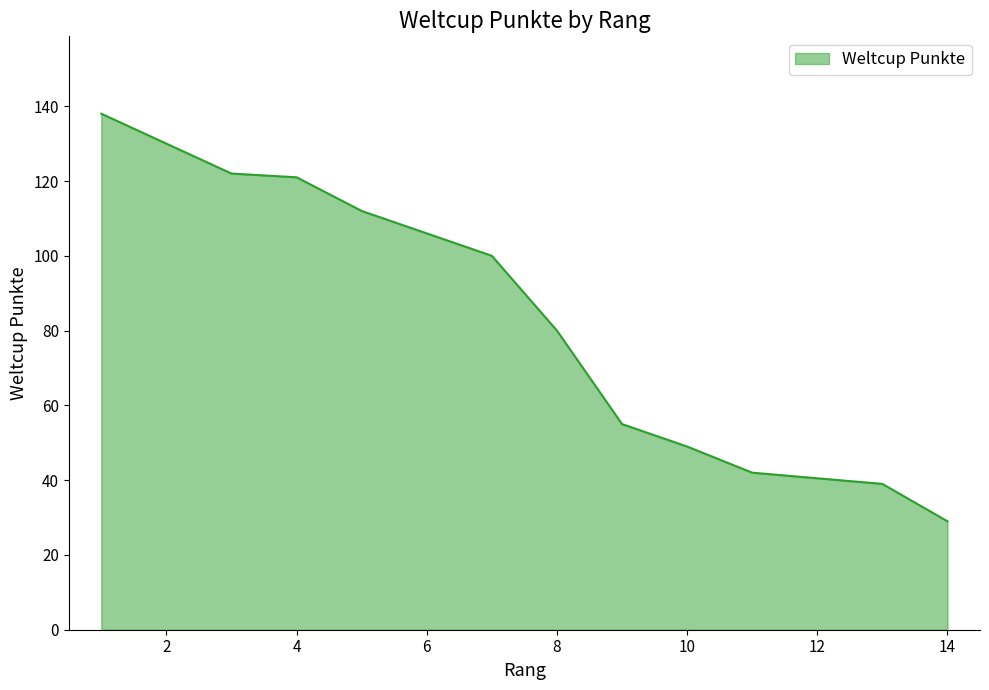

What is the difference between the maximum and minimum values?

109